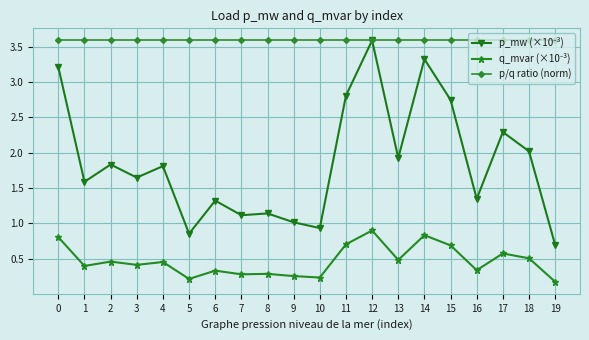

What is the greatest value displayed?

3.6